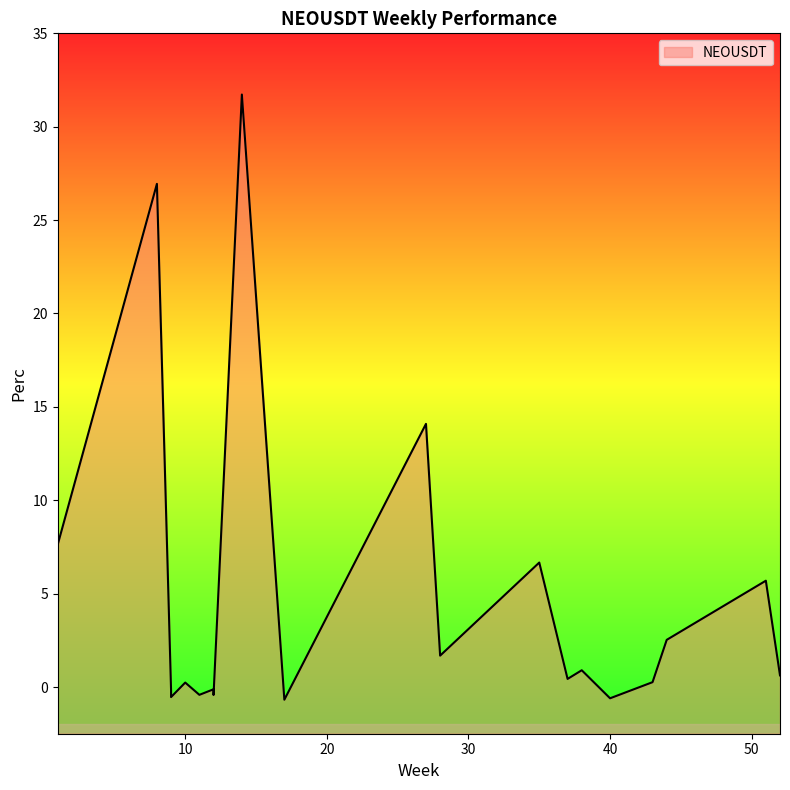

The chart shows a value of 0.3 at 52. True or false?

False